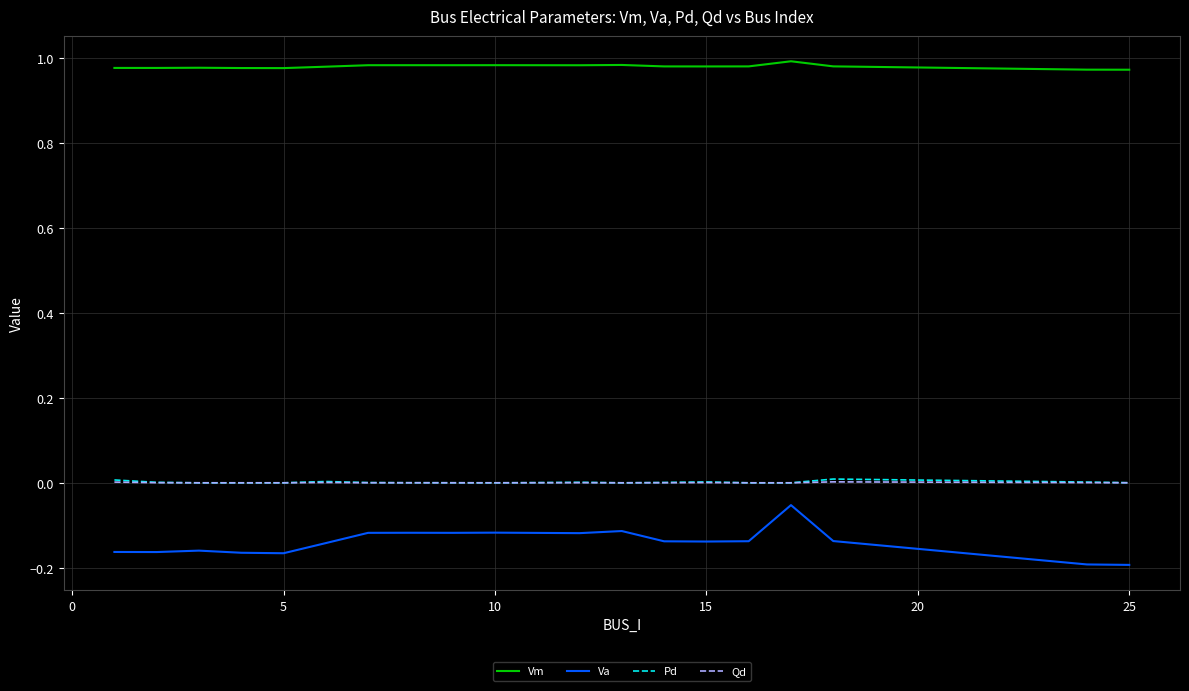

True or false: Va and Qd intersect in this chart.

False